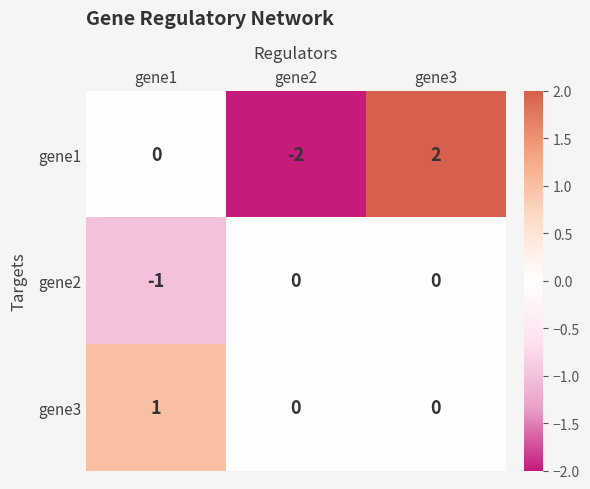

How many values in the gene3 series exceed 0?

1